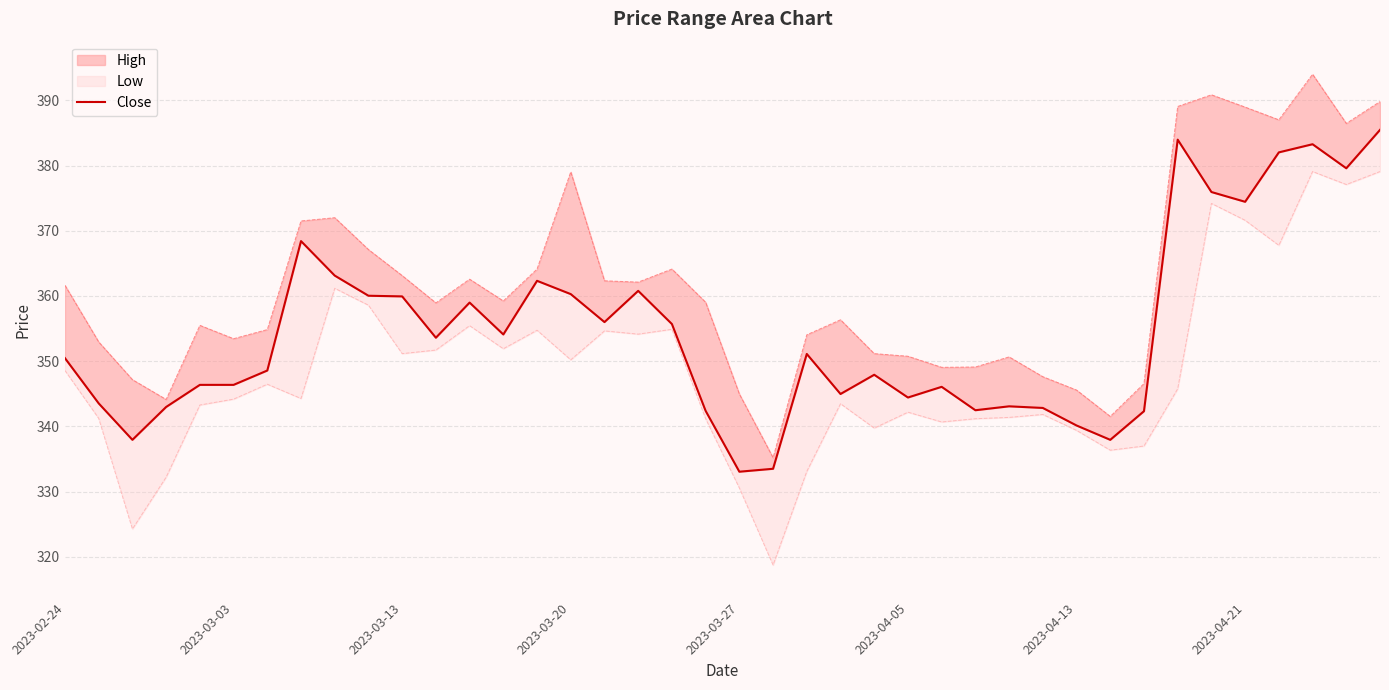

Where is Close nearest to the value 359?

12